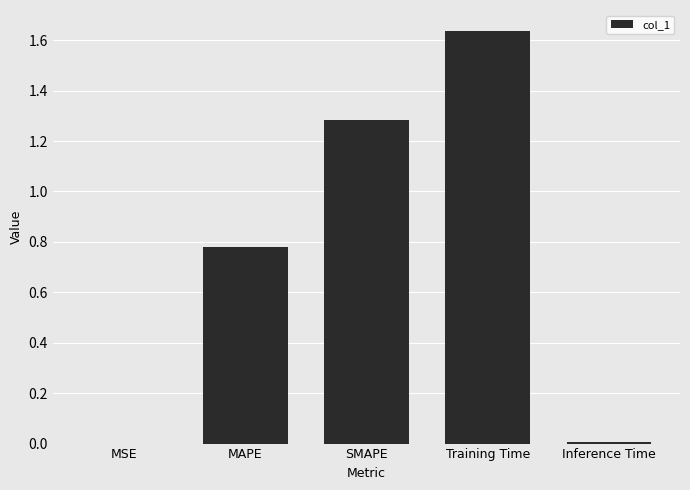

Which has a higher value, SMAPE or Inference Time?

SMAPE